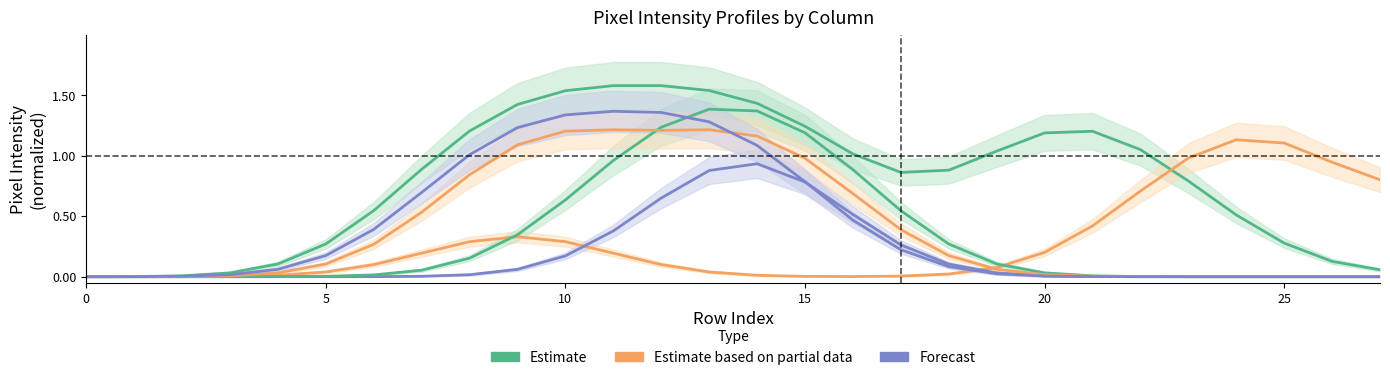

The value of Estimate at 9 is 0.3. True or false?

True